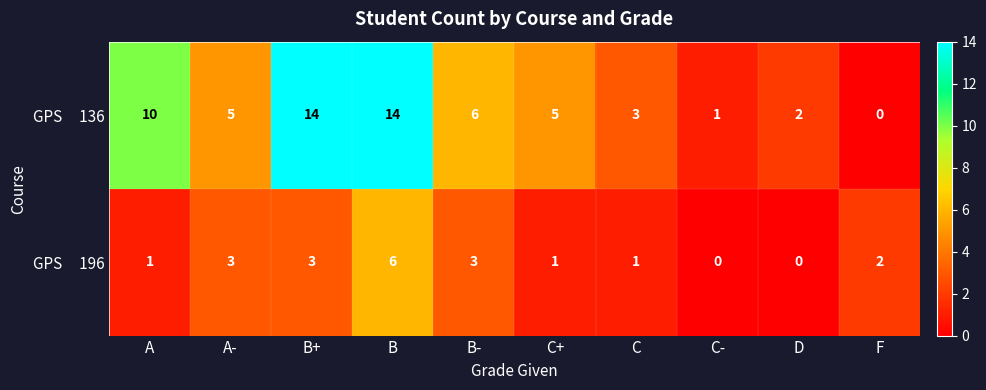

Count the number of data series in this chart.

2